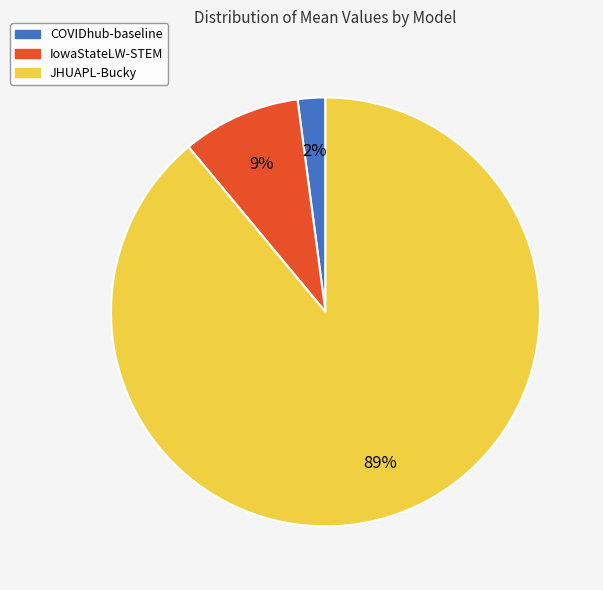

To the nearest percent, what percentage of the pie is IowaStateLW-STEM?

9%